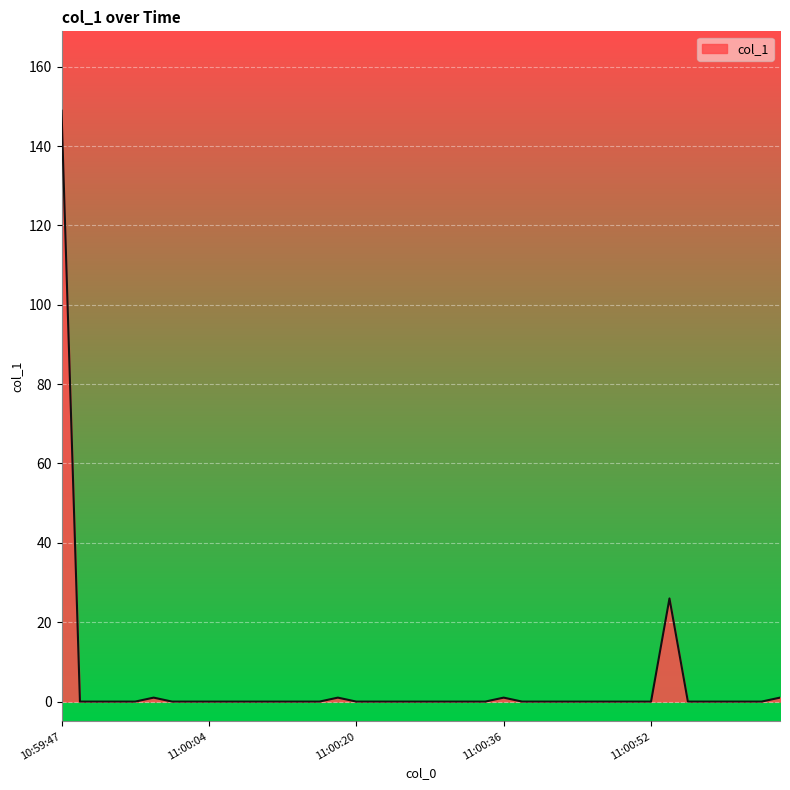

What is the maximum value shown in the chart?

148.9